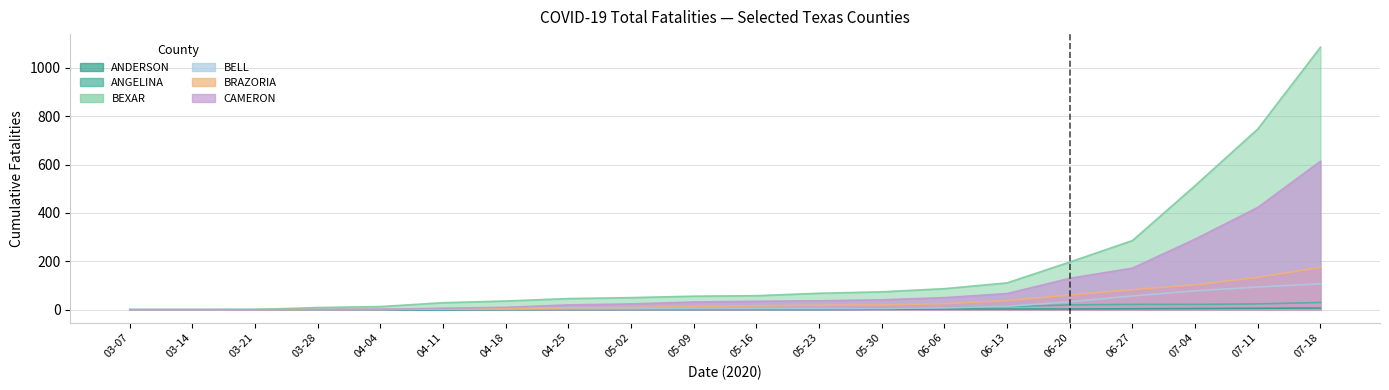

Which series has the largest total across all categories?

BEXAR